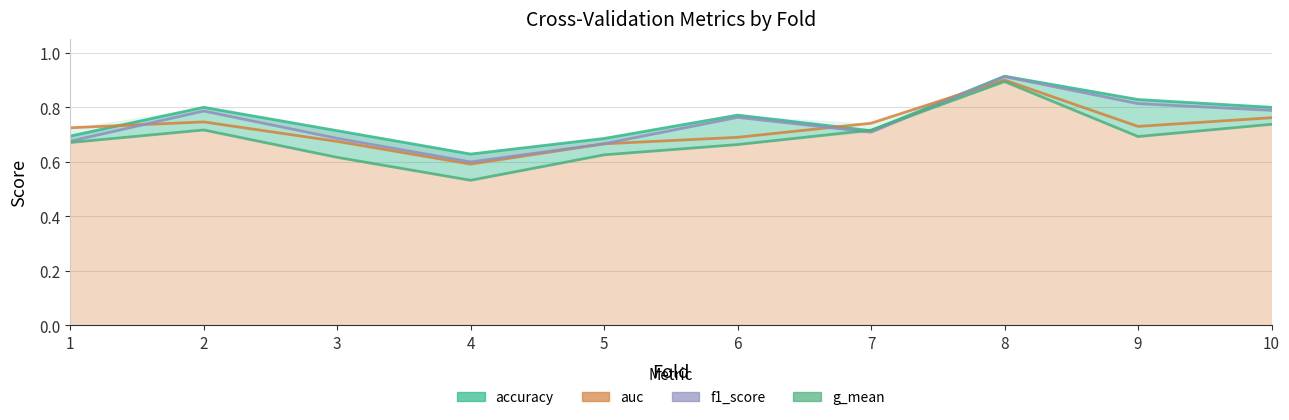

At which category does accuracy reach its first local peak?

2